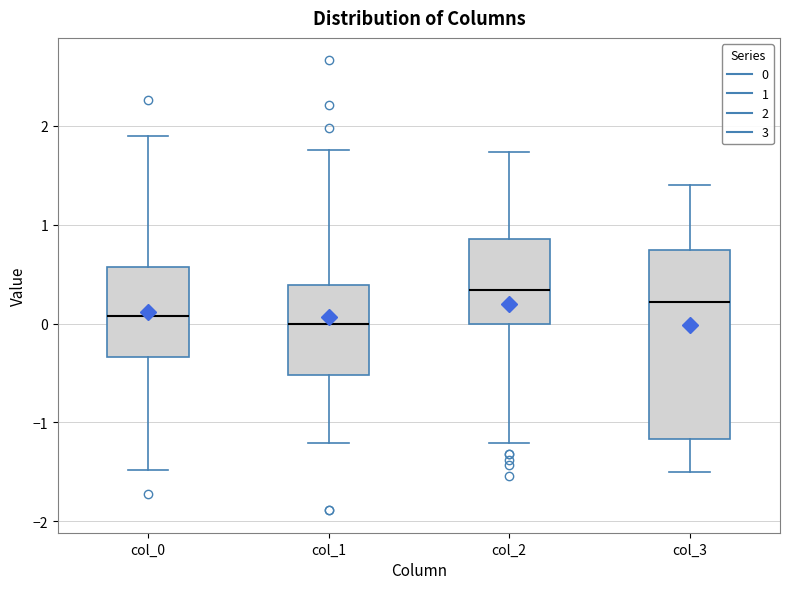

Which box is the tallest, from its lower edge to its upper edge?

col_3